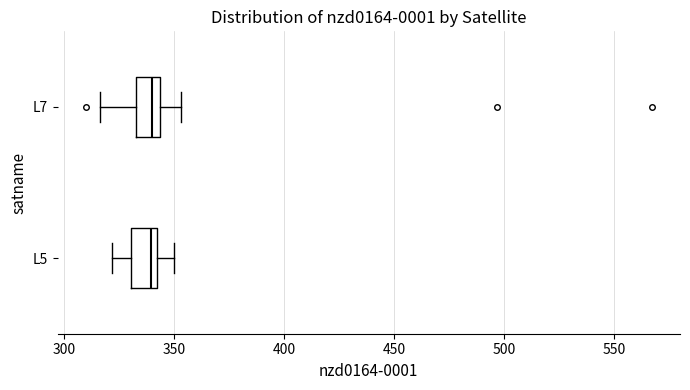

Reading bottom to top, read every box against the x-axis: the position of its median line, the range the box covers, and the ends of its whiskers. The values are not printed on the chart, so give them approximately, as read against the axis.

L5: median 340 (just left of the box's right edge), box 330 to 340, whiskers 320 to 350
L7: median 340, box 335 to 345, whiskers 315 to 355